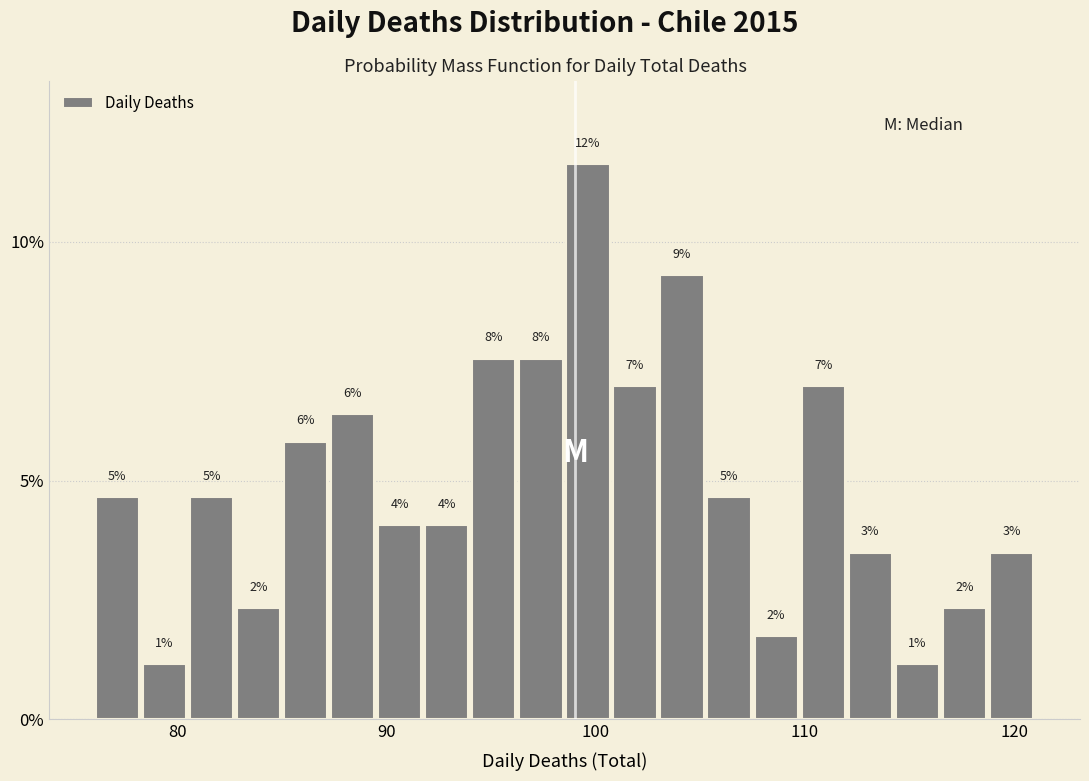

Around what value on the x-axis is the tallest bar? Give the approximate position of its centre, as read against the axis.

100